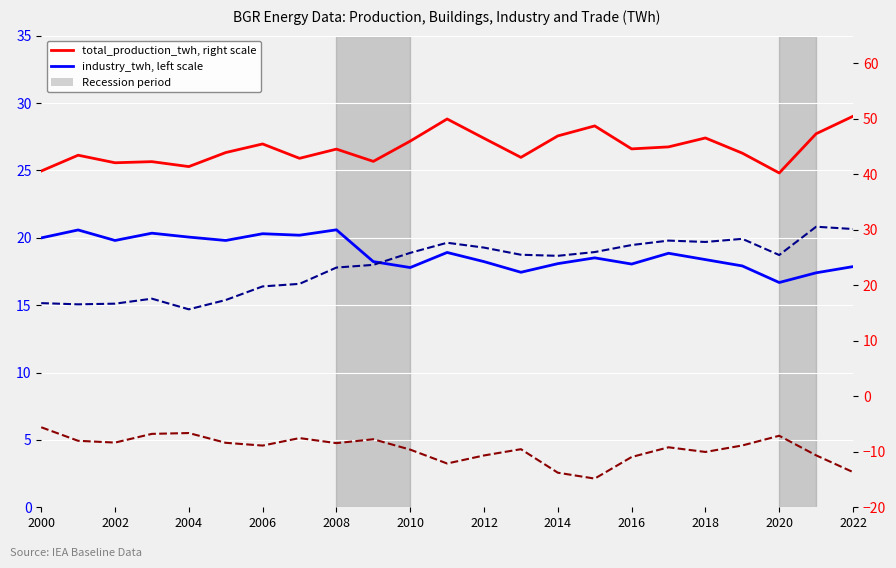

What is the minimum value shown in the chart?

-14.8